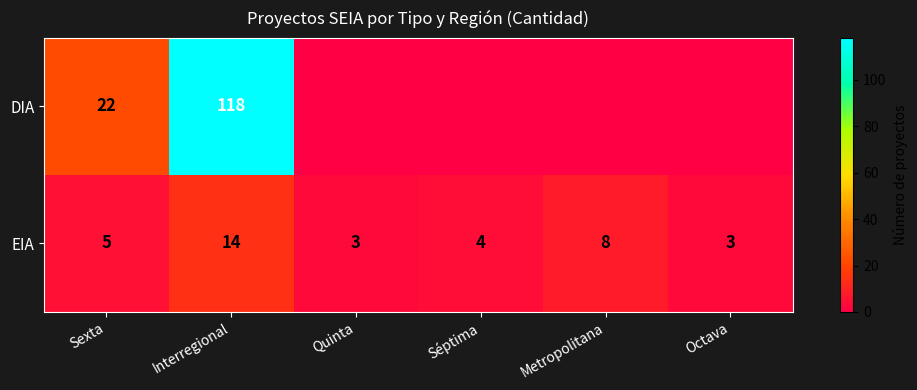

Read the EIA value at Interregional, to the nearest 5.

15